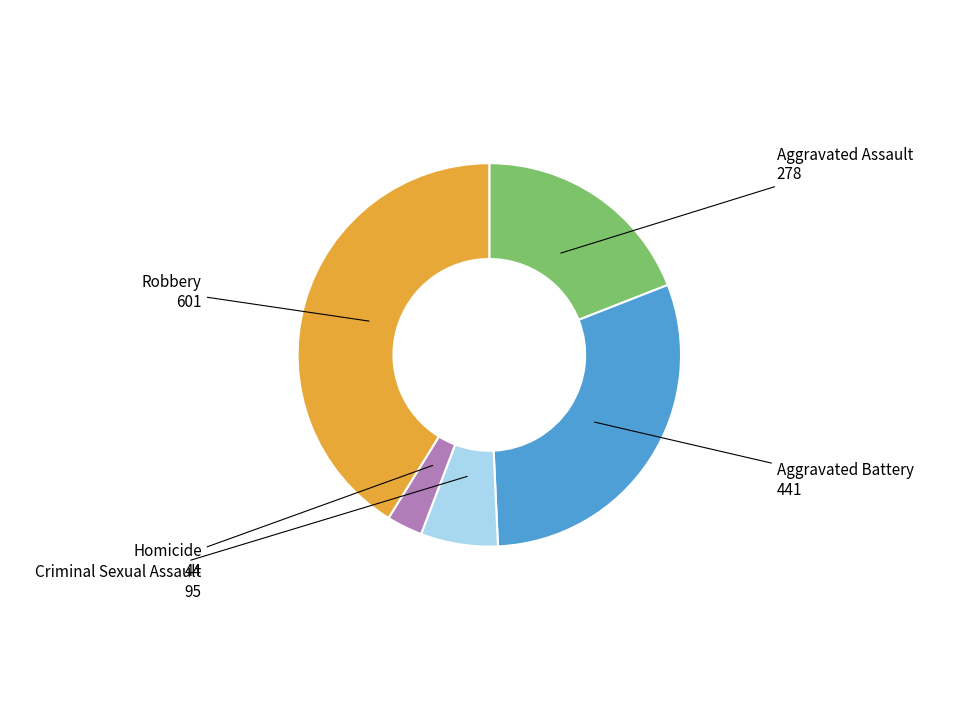

How many segments does this pie chart have?

5